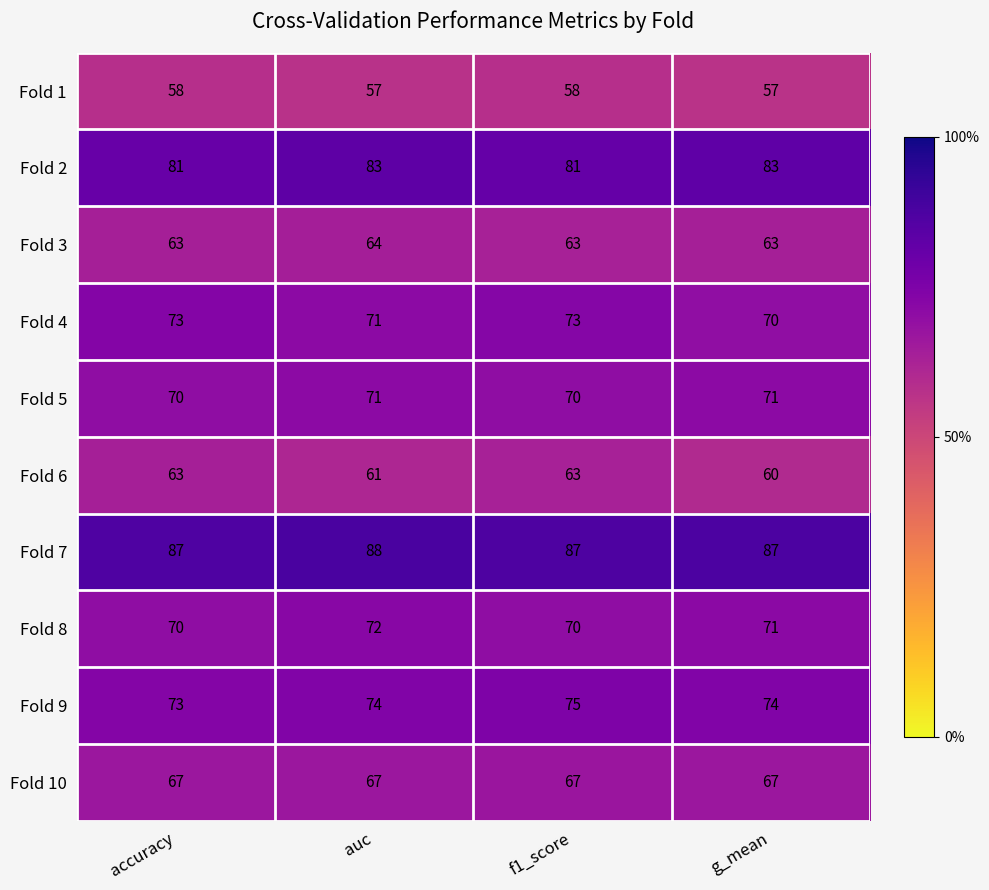

Which category has the lowest value in the Fold 9 series?

accuracy